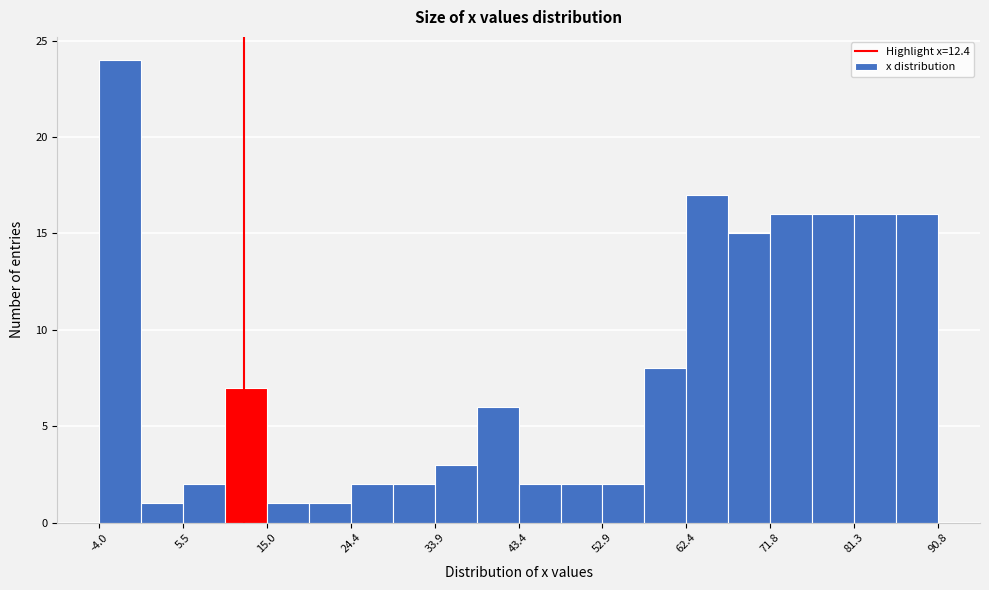

Over which range of the x-axis is the bar tallest?

-4 to 1